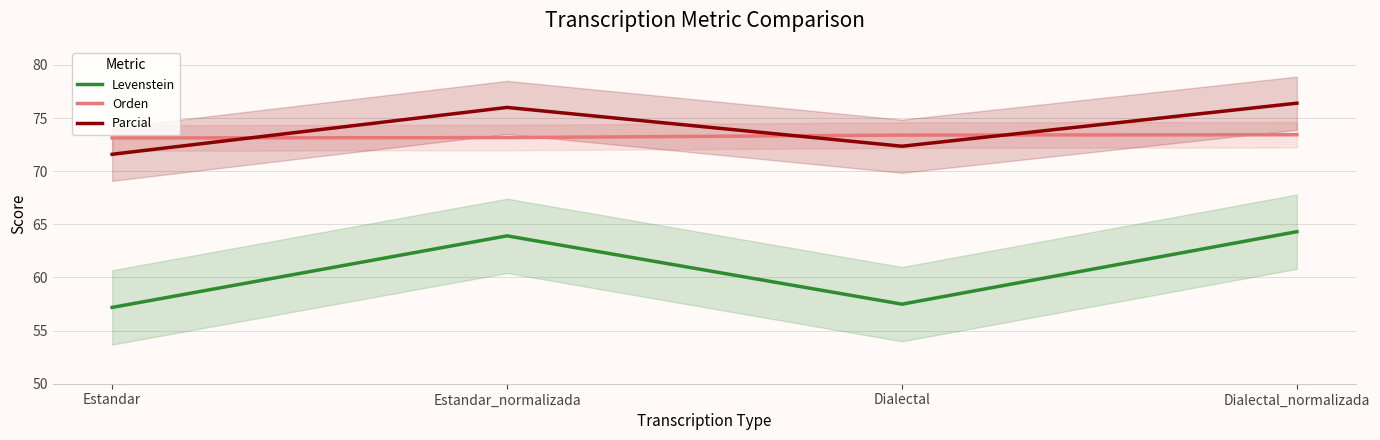

What is the average value of the Orden series?

73.3